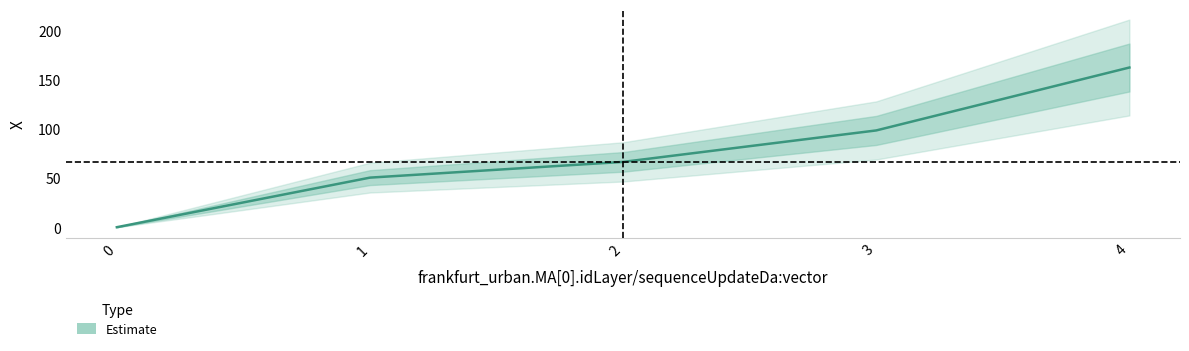

True or false: there are more than 0 points higher than both neighbors.

False